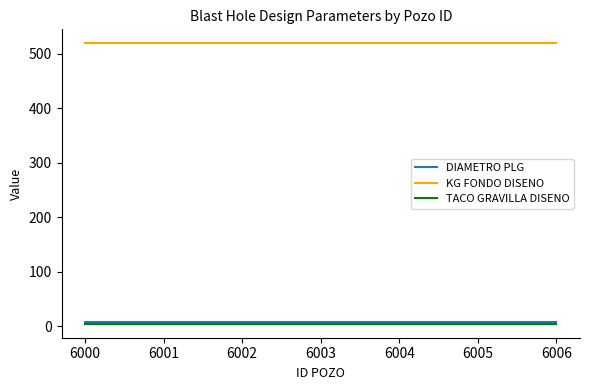

Is the value of KG FONDO DISENO at 6000 greater than the value of DIAMETRO PLG at 6001?

Yes